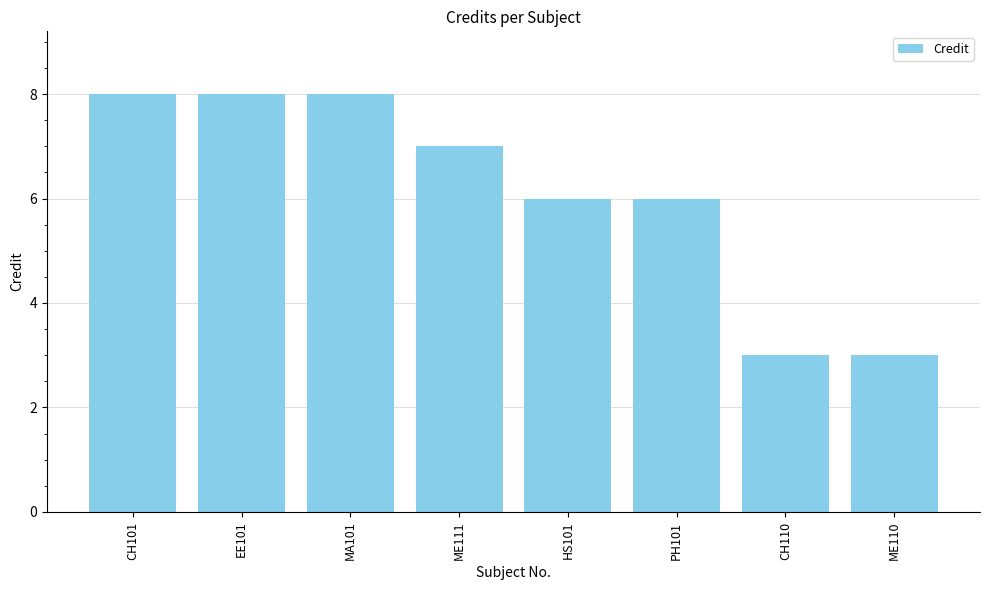

Count the number of categories in the chart.

8